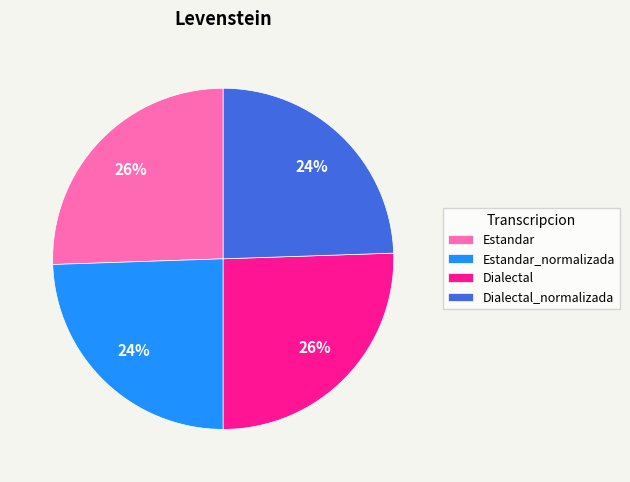

Combined, do Dialectal and Estandar account for over 50%?

Yes